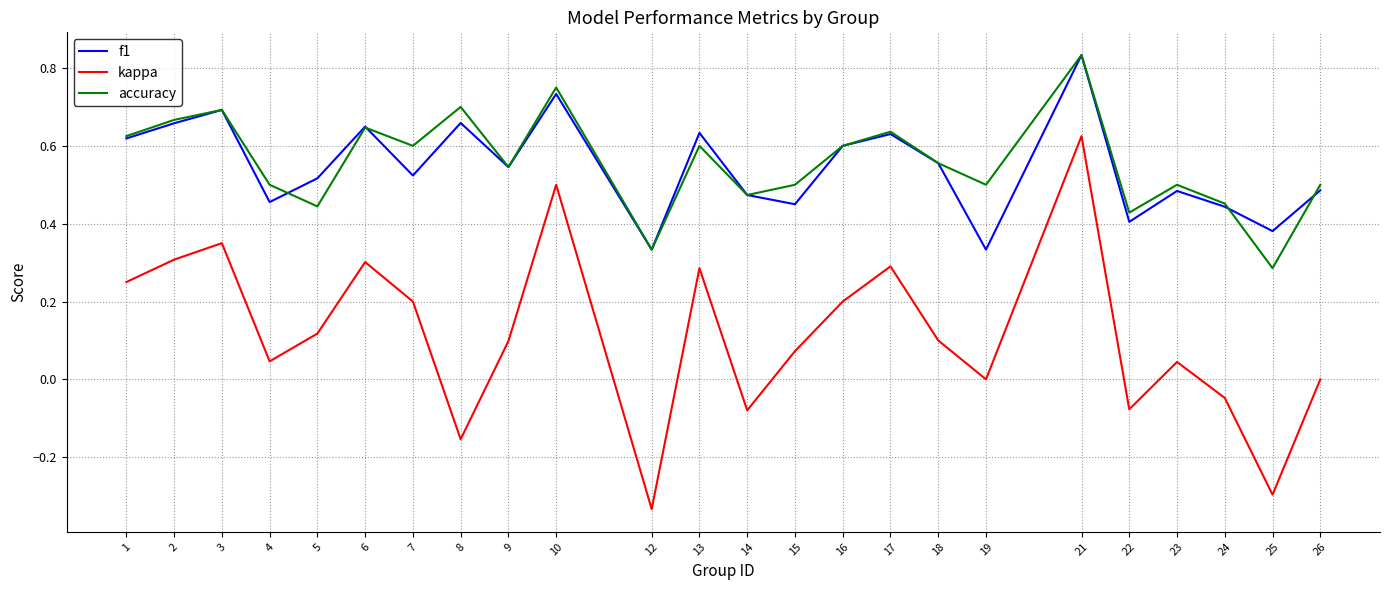

At which category is the sum across all series the highest?

21